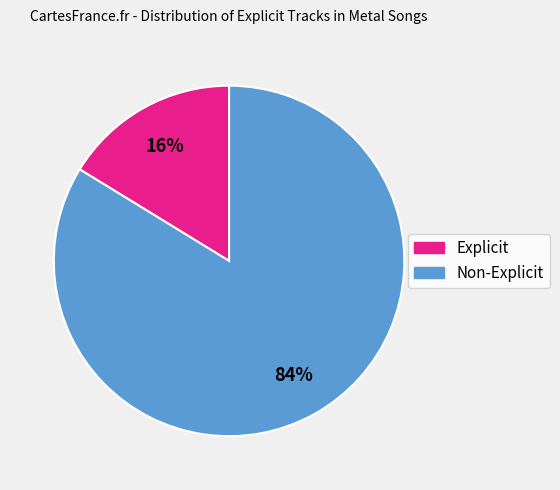

To the nearest percent, what is the combined percentage of Explicit and Non-Explicit?

100%